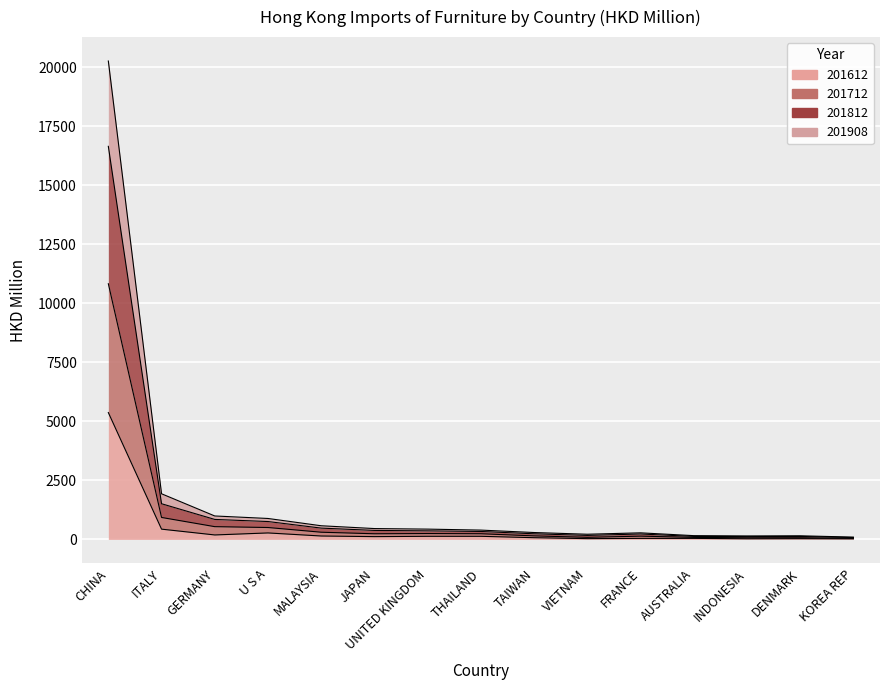

What is the smallest value displayed?

24.7